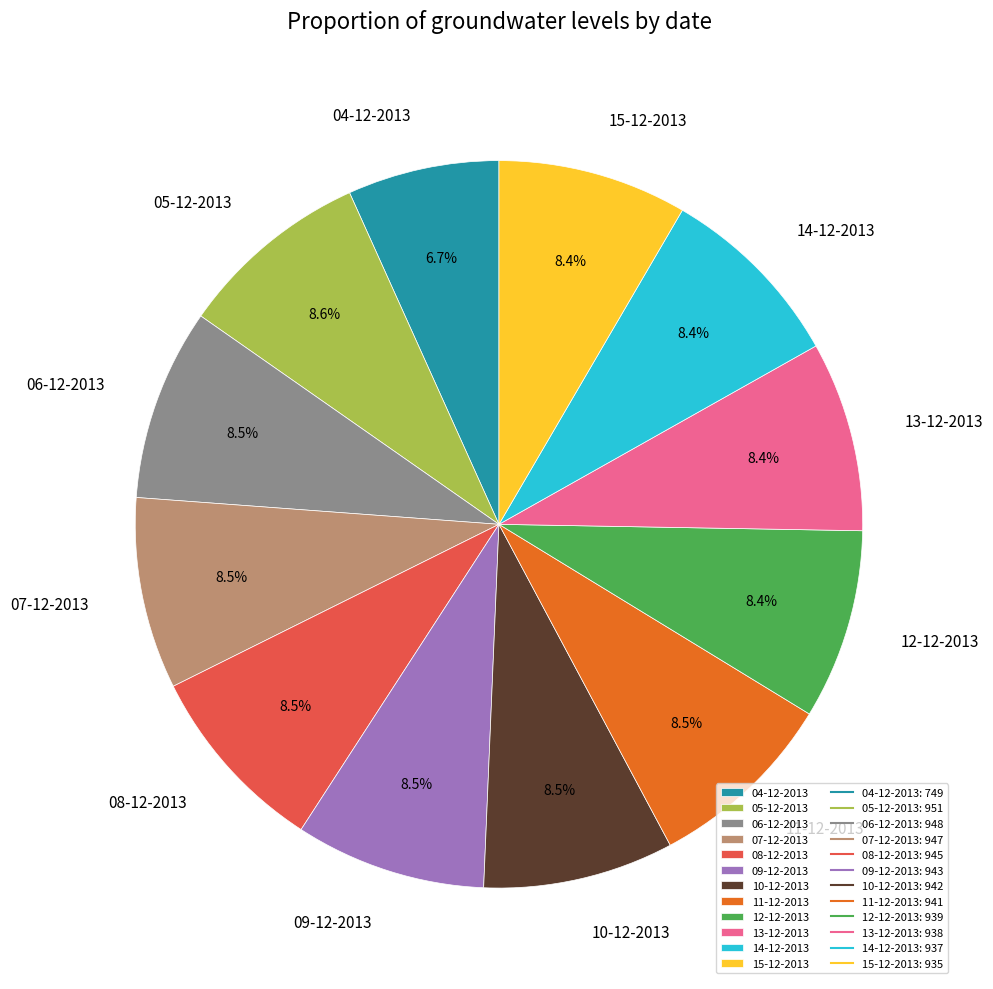

What is the ratio of the value at 11-12-2013 to the value at 04-12-2013?

1.3